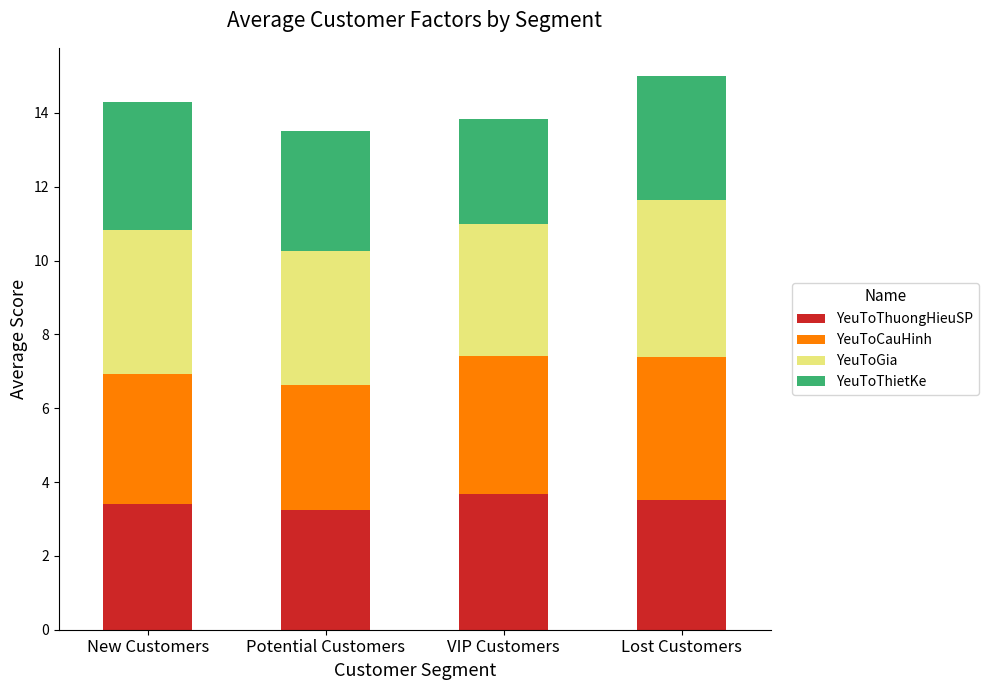

What is the highest value of the YeuToThuongHieuSP series?

3.7